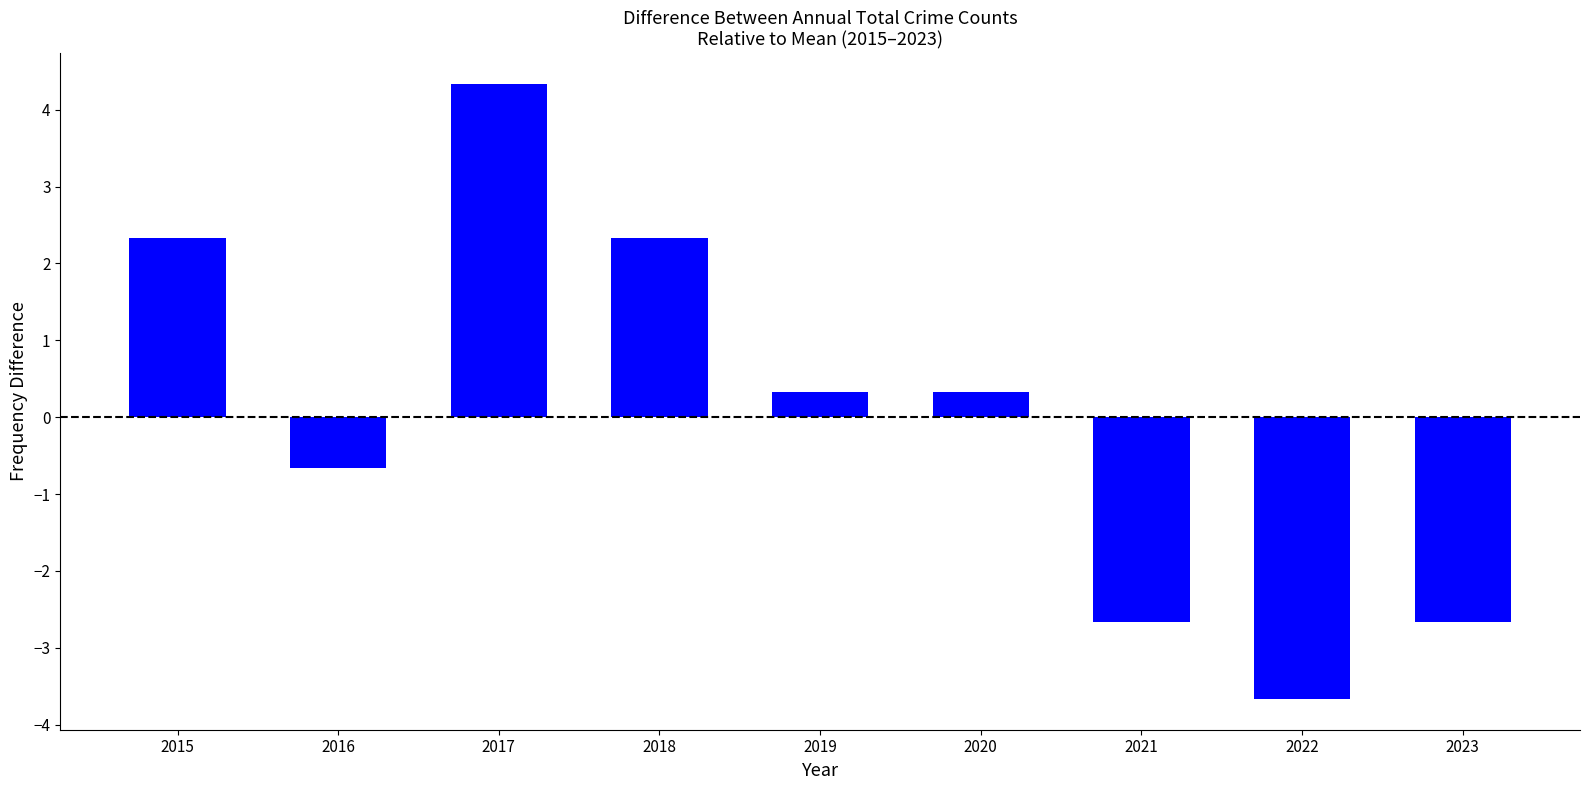

Which label corresponds to the smallest value in the chart?

2022